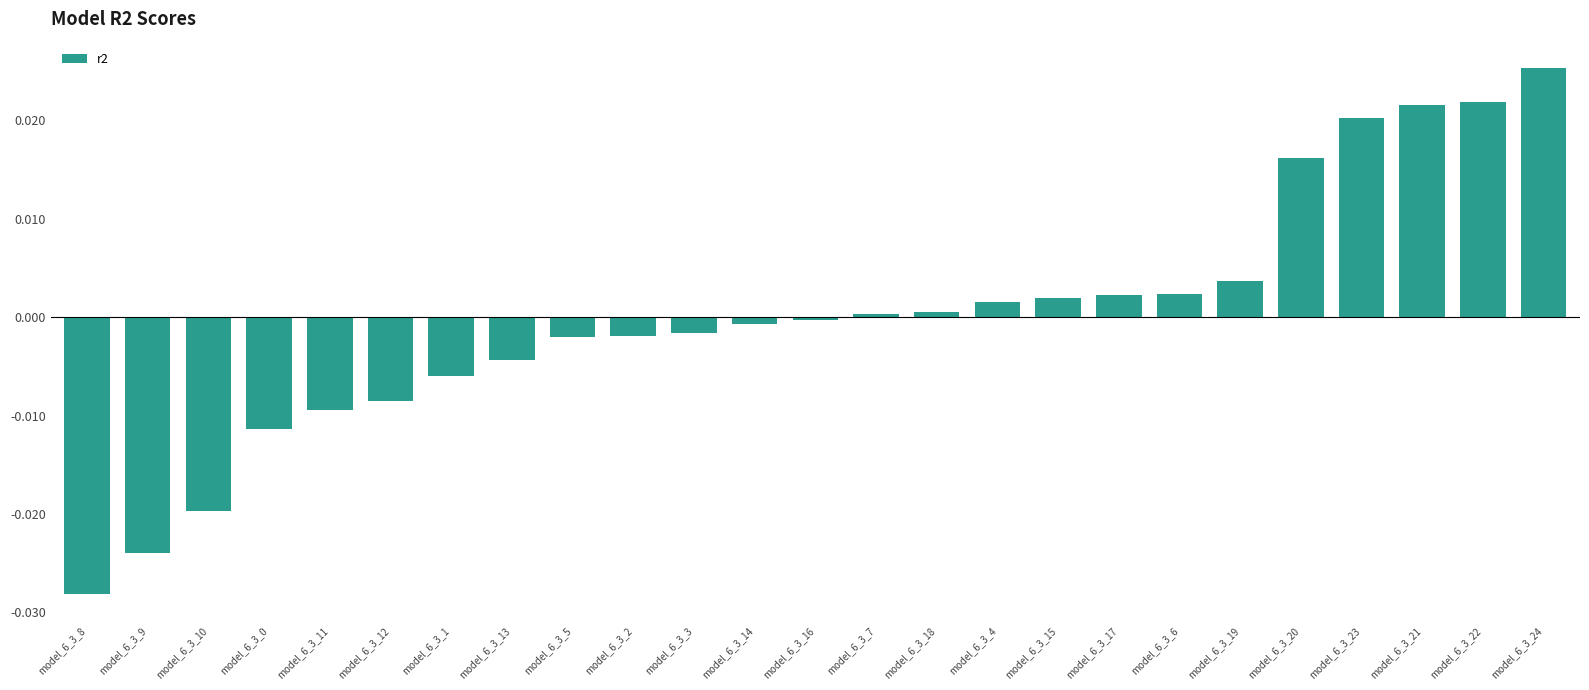

Count the number of values greater than 0.

12